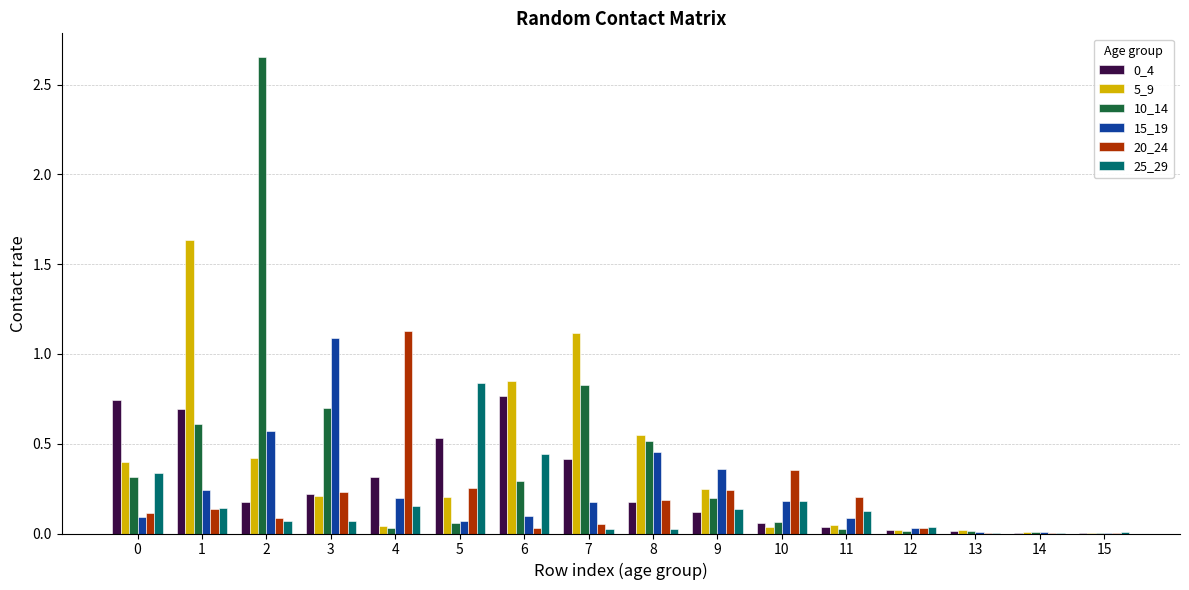

Is it true that 15_19 equals 0.5 at 3?

False